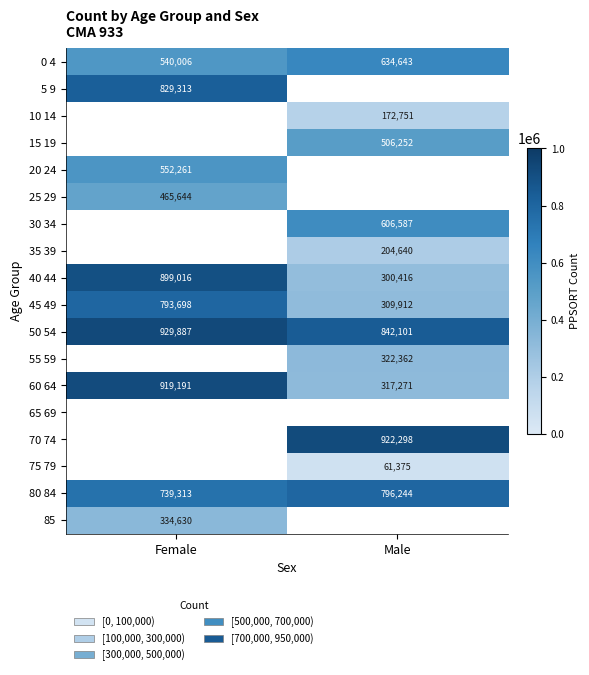

The 55 59 series shows 91393.6 at Male. True or false?

False